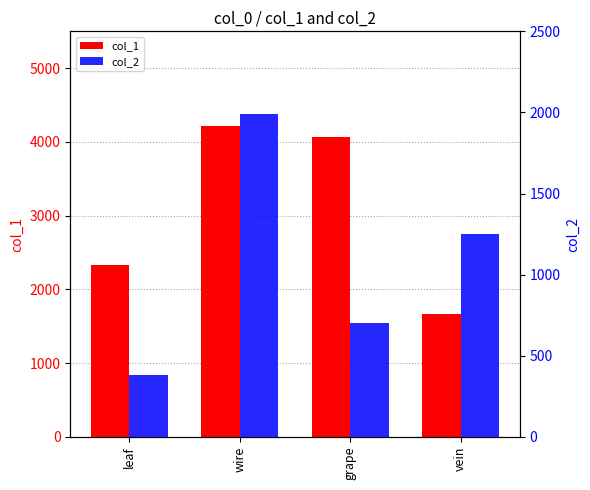

What is the difference between the maximum and minimum values in the col_2 series?

1612